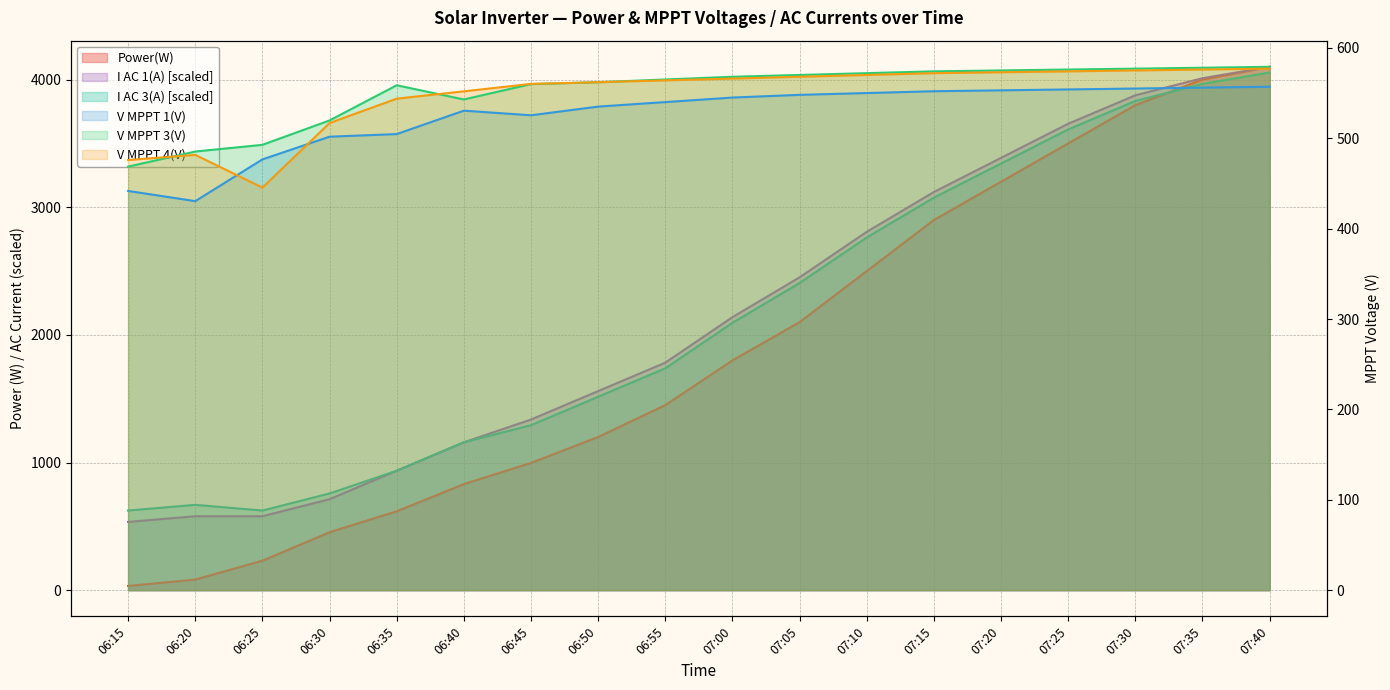

What position from the left is 06:40?

6